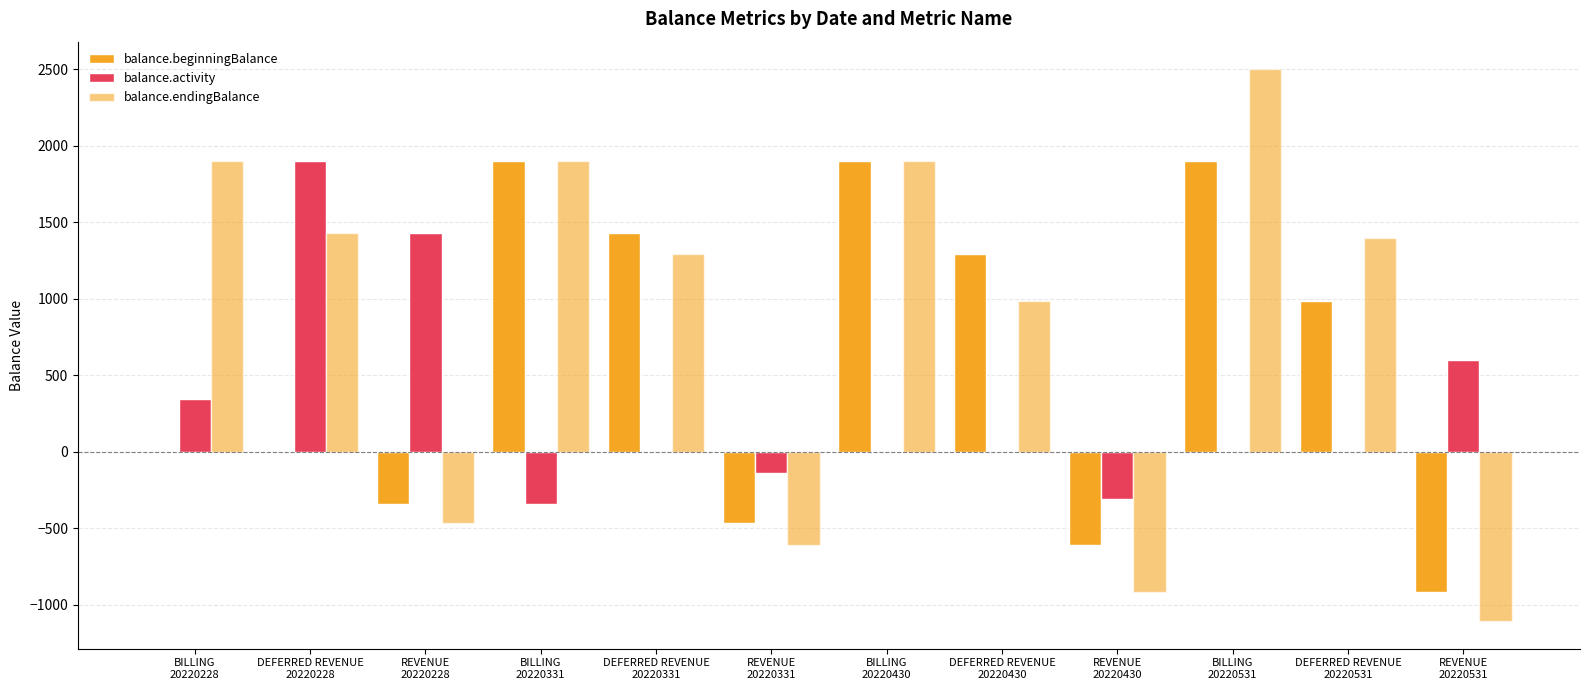

List the labels in order of balance.activity value, largest first.

DEFERRED REVENUE
20220228, REVENUE
20220228, REVENUE
20220531, BILLING
20220228, DEFERRED REVENUE
20220331, BILLING
20220430, DEFERRED REVENUE
20220430, BILLING
20220531, DEFERRED REVENUE
20220531, REVENUE
20220331, REVENUE
20220430, BILLING
20220331